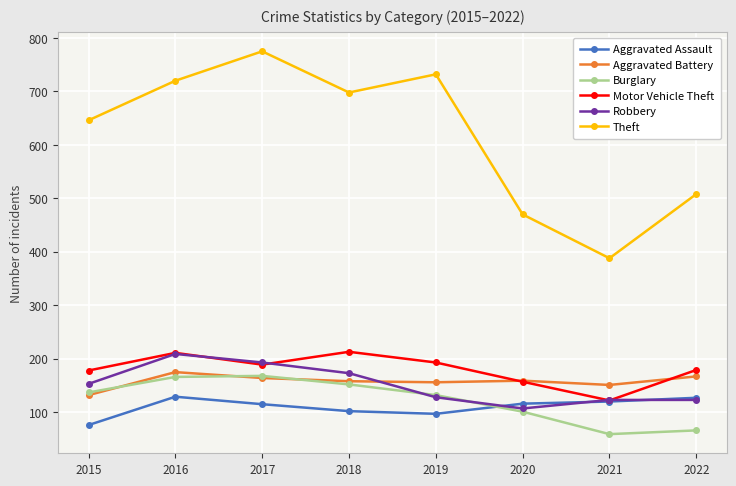

The value of Motor Vehicle Theft at 2015 is 178. True or false?

True